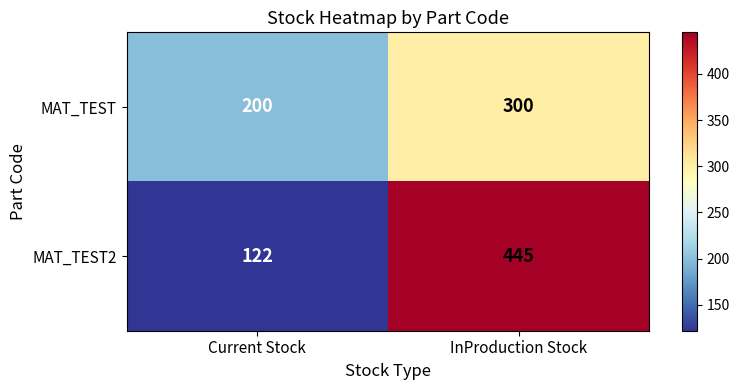

Which category has the lowest value across all series?

Current Stock